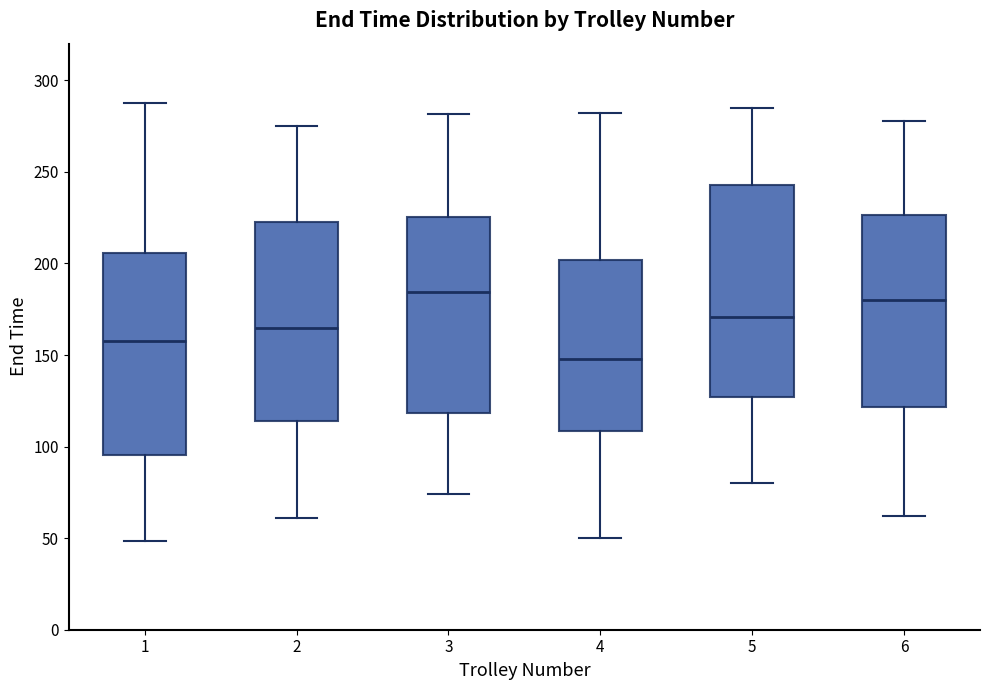

Reading left to right, read every box against the y-axis: the position of its median line, the range the box covers, and the ends of its whiskers. The values are not printed on the chart, so give them approximately, as read against the axis.

1: median 155, box 95 to 205, whiskers 50 to 290
2: median 165, box 115 to 220, whiskers 60 to 275
3: median 185, box 120 to 225, whiskers 75 to 280
4: median 150, box 110 to 200, whiskers 50 to 280
5: median 170, box 125 to 245, whiskers 80 to 285
6: median 180, box 120 to 225, whiskers 60 to 280